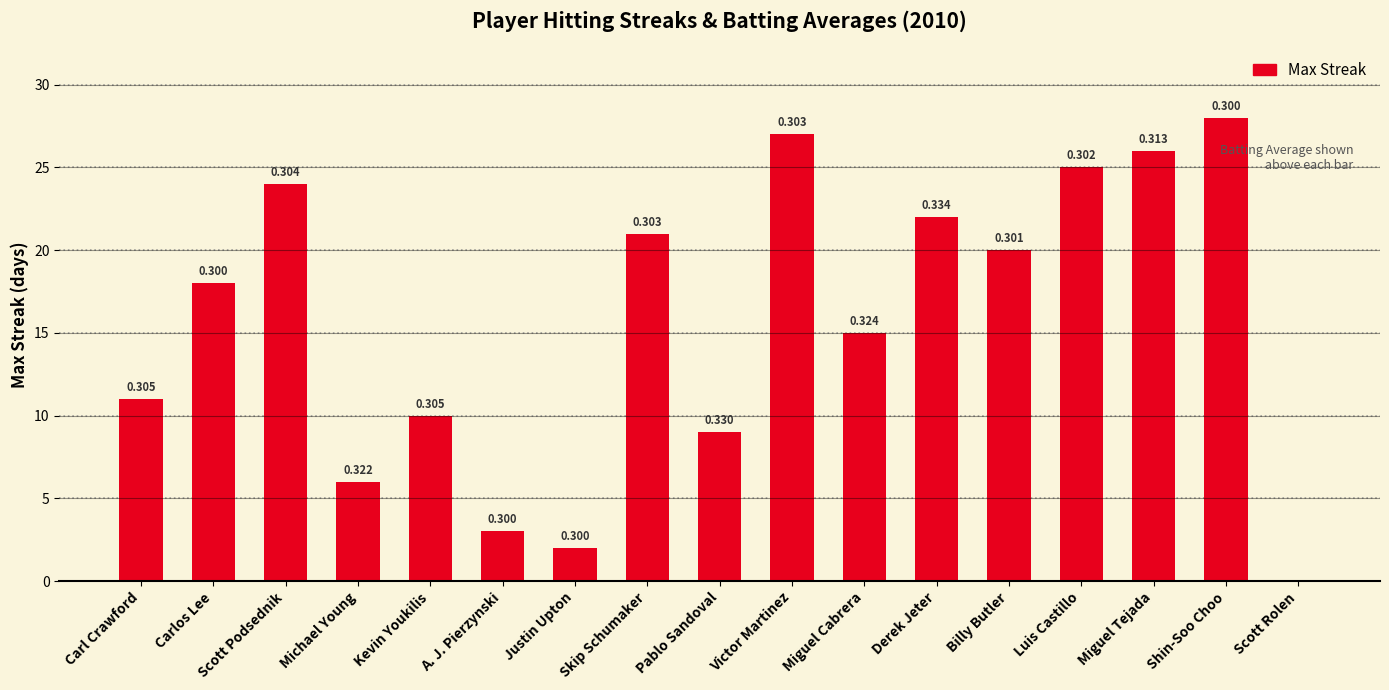

Are the bars horizontal?

No